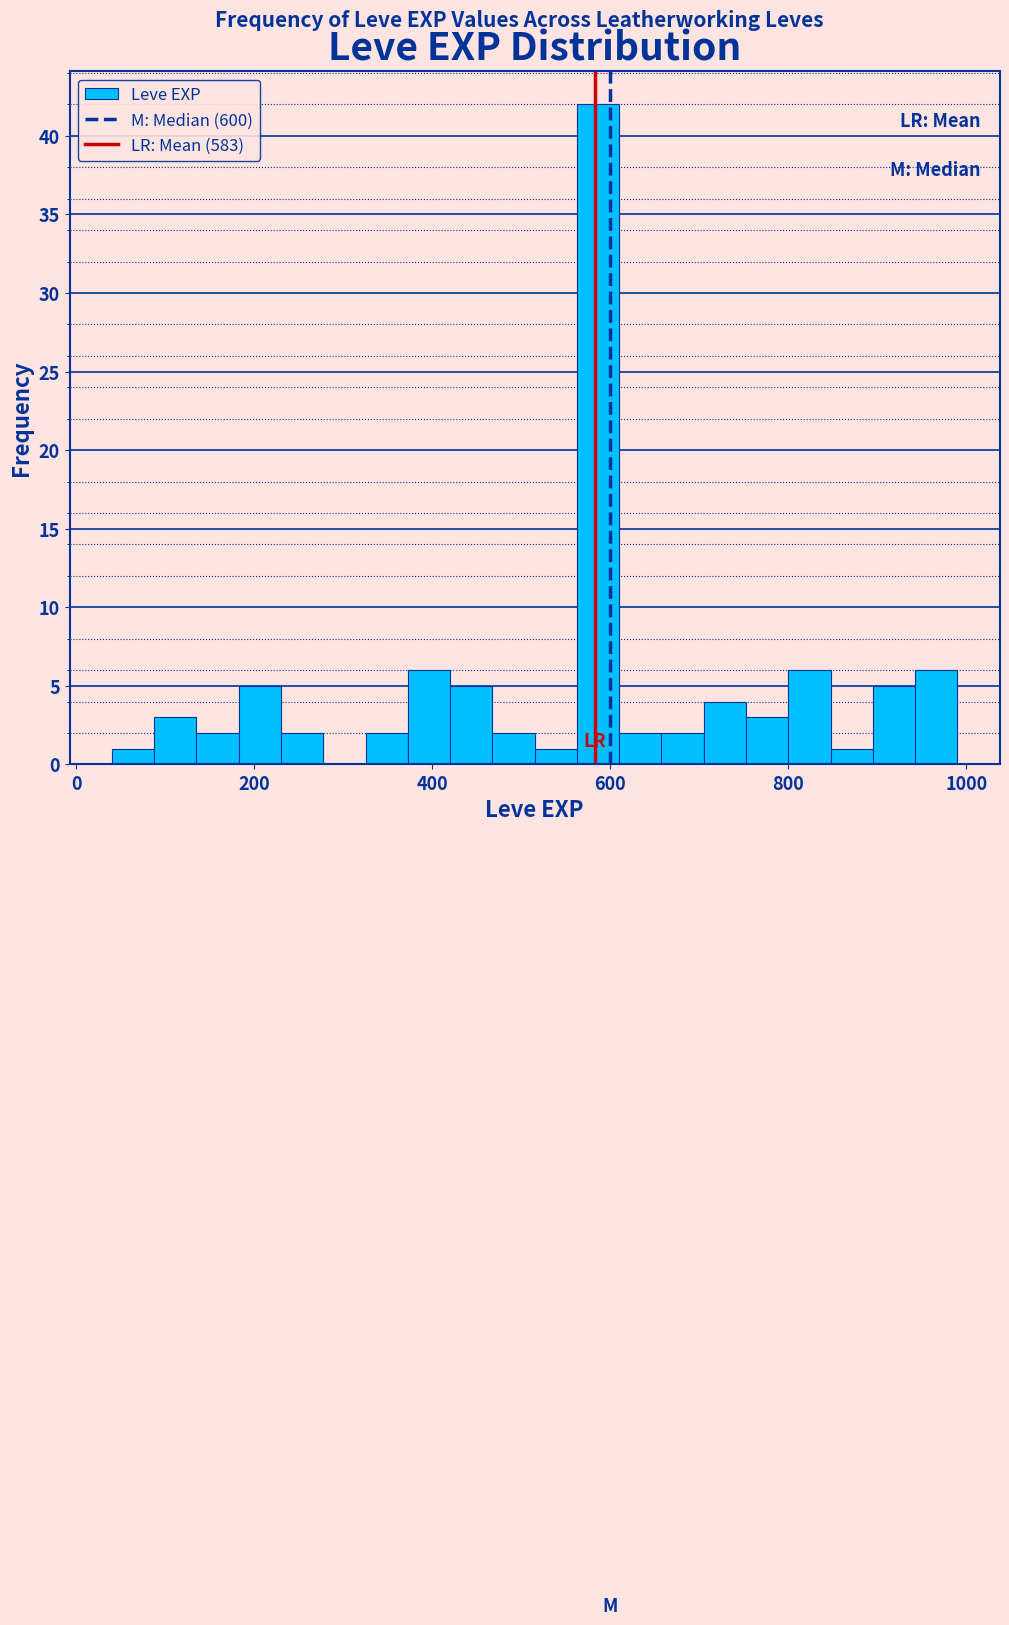

Read against the x-axis, roughly where is the centre of the tallest bar?

580